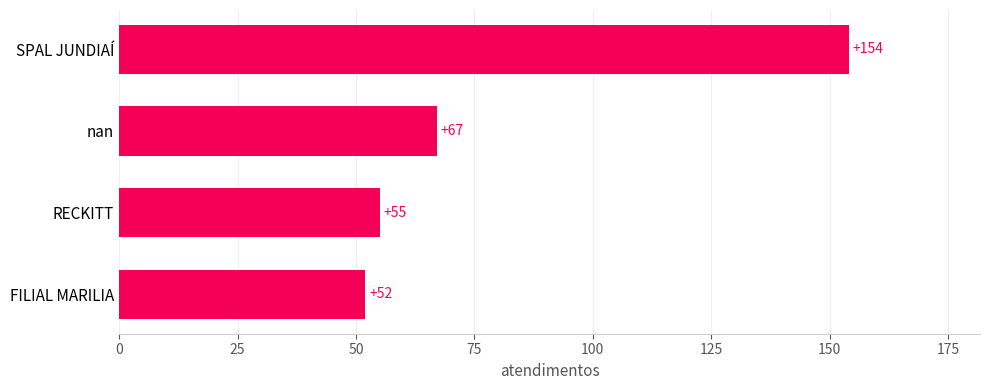

True or false: the data shows 154 at SPAL JUNDIAÍ.

True